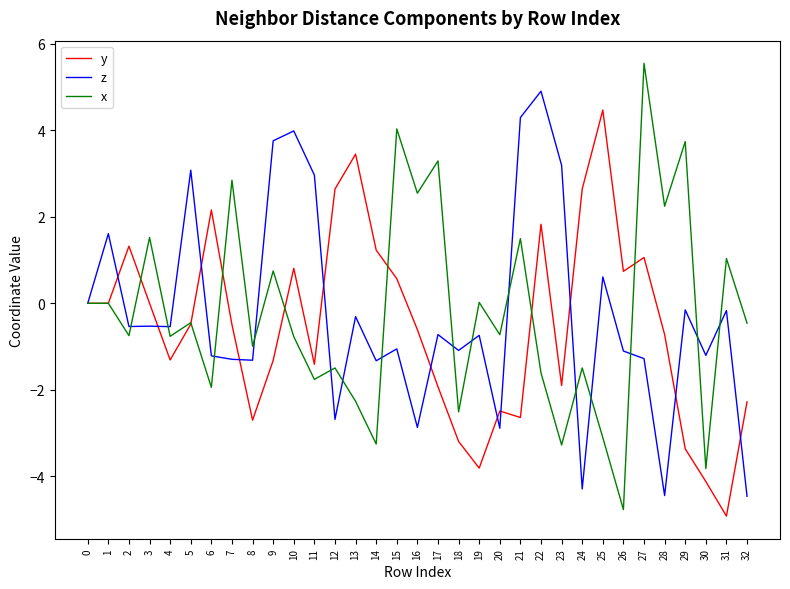

Does the chart display data point markers on the line(s)?

No